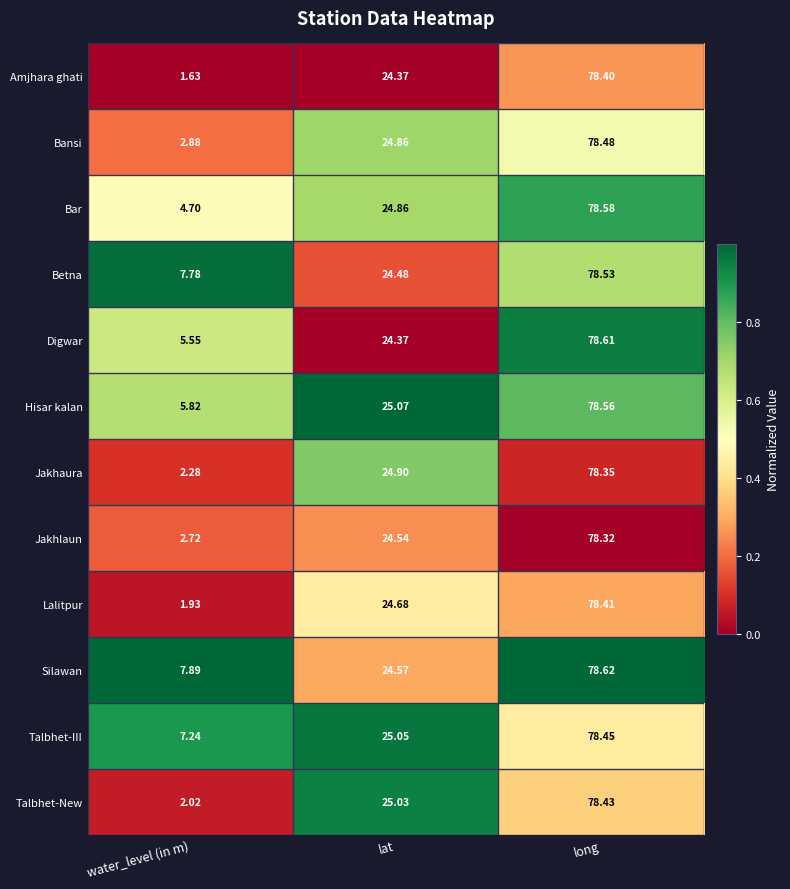

Which label corresponds to the smallest value in the chart?

water_level (in m)